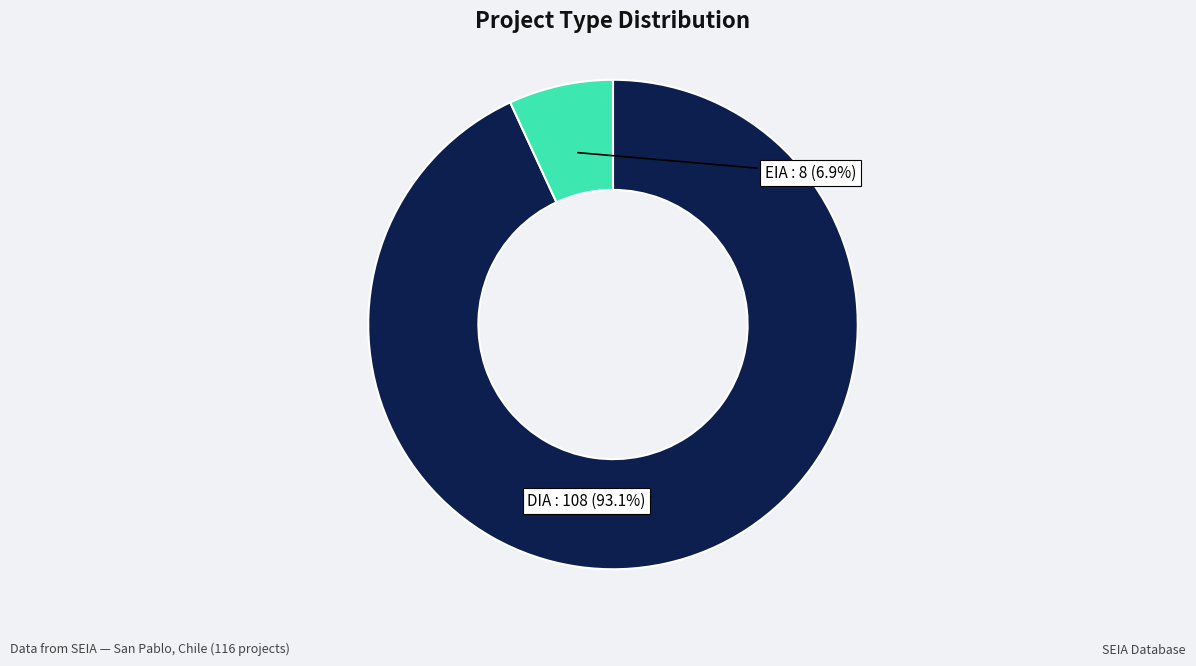

Is there any slice that represents more than half of the pie?

Yes